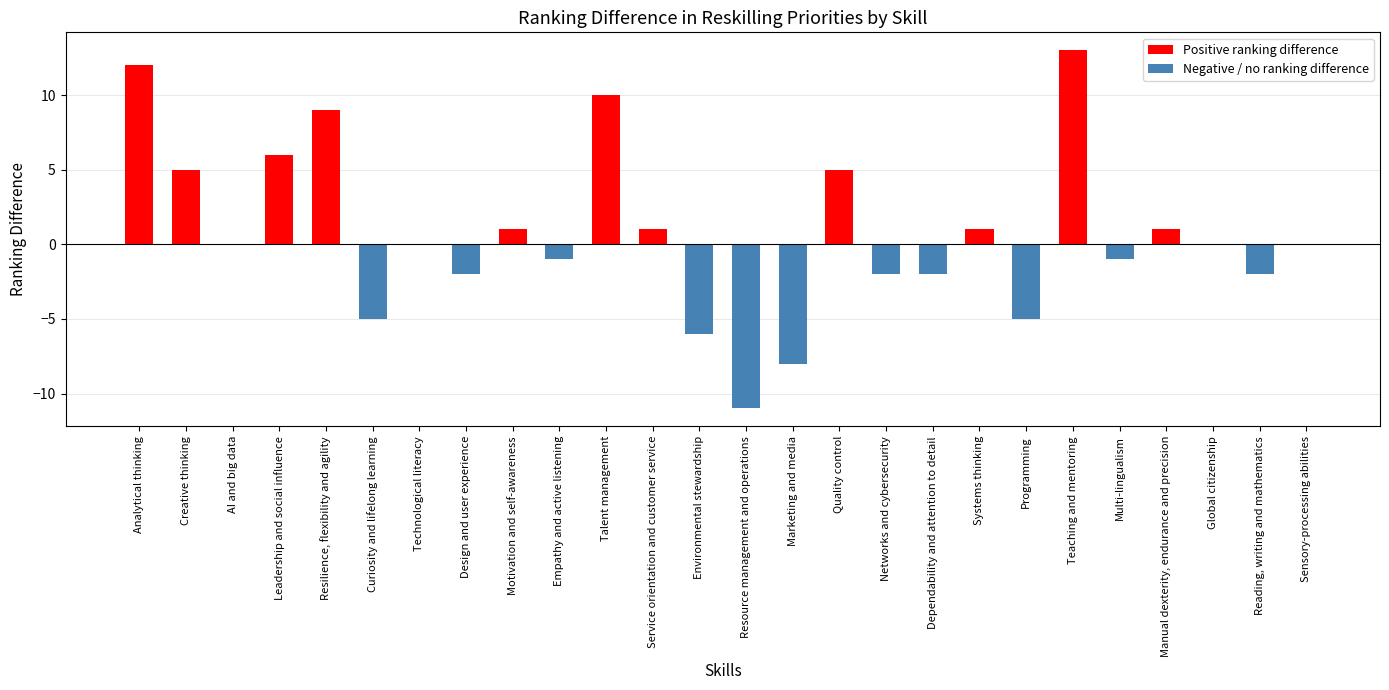

Reading left to right, what are all the values shown in this chart?

Analytical thinking=12	Creative thinking=5	AI and big data=0	Leadership and social influence=6	Resilience, flexibility and agility=9	Curiosity and lifelong learning=-5	Technological literacy=0	Design and user experience=-2	Motivation and self-awareness=1	Empathy and active listening=-1	Talent management=10	Service orientation and customer service=1	Environmental stewardship=-6	Resource management and operations=-11	Marketing and media=-8	Quality control=5	Networks and cybersecurity=-2	Dependability and attention to detail=-2	Systems thinking=1	Programming=-5	Teaching and mentoring=13	Multi-lingualism=-1	Manual dexterity, endurance and precision=1	Global citizenship=0	Reading, writing and mathematics=-2	Sensory-processing abilities=0